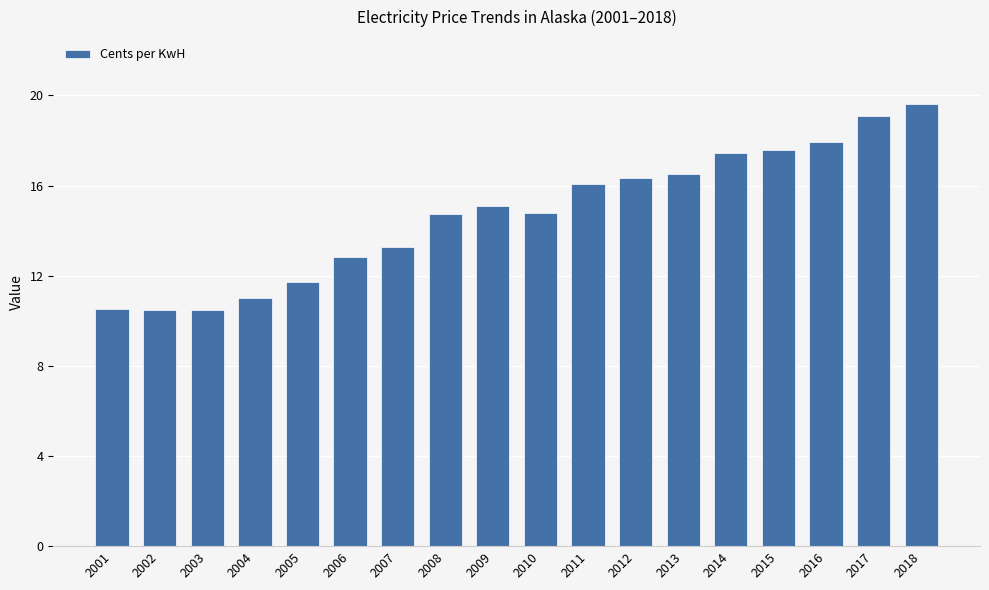

What is the change in value from 2007 to 2008?

+1.5